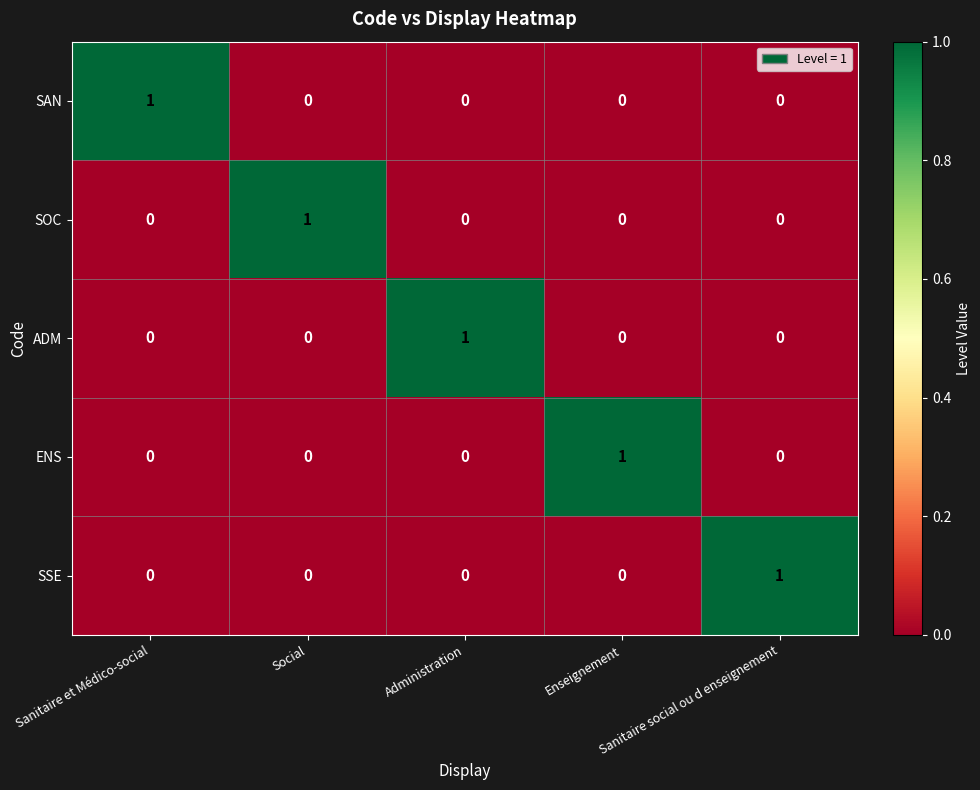

At how many categories does at least one series exceed 0?

5